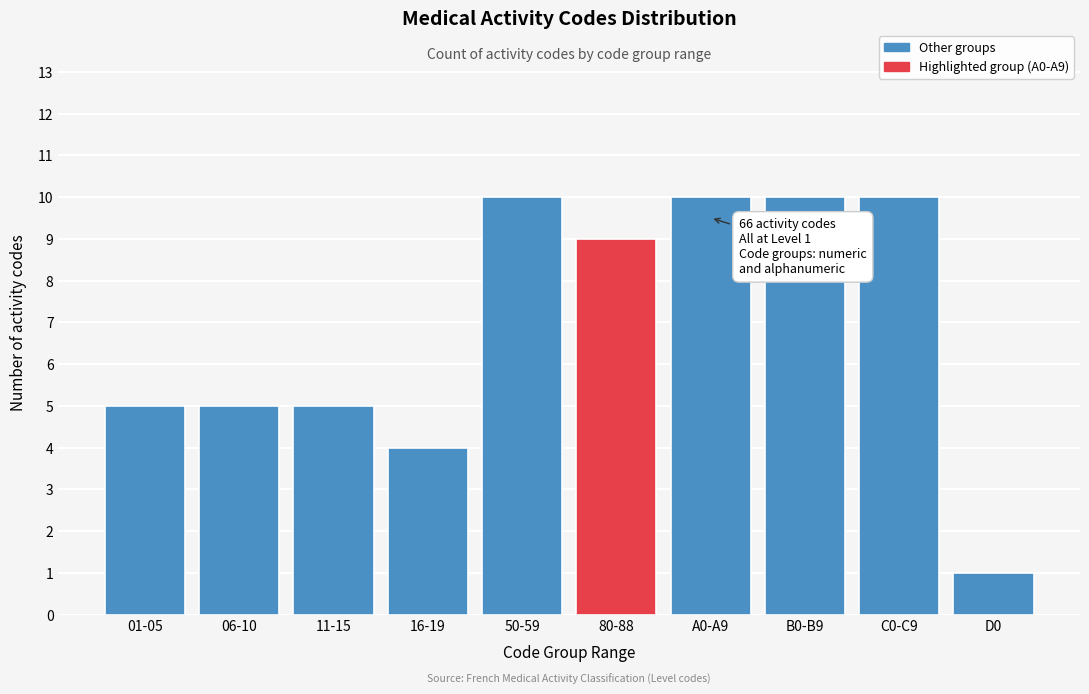

Reading left to right, transcribe all the data shown in this chart.

01-05=5	06-10=5	11-15=5	16-19=4	50-59=10	80-88=9	A0-A9=10	B0-B9=10	C0-C9=10	D0=1